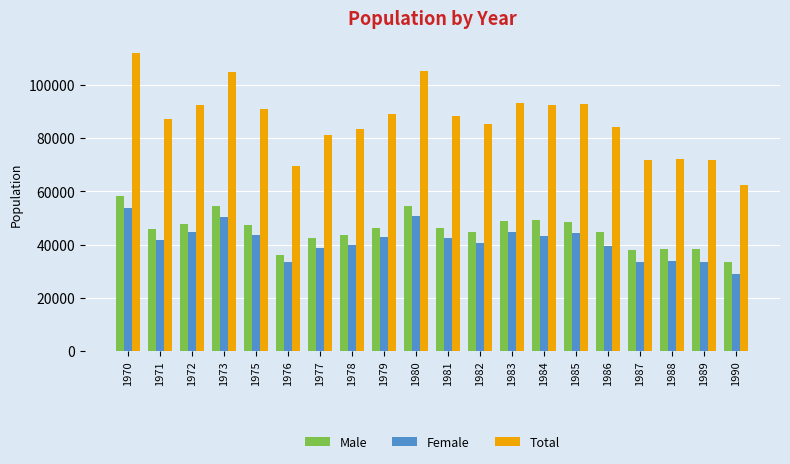

What is the spread (max minus min) of values at 1977?

42366